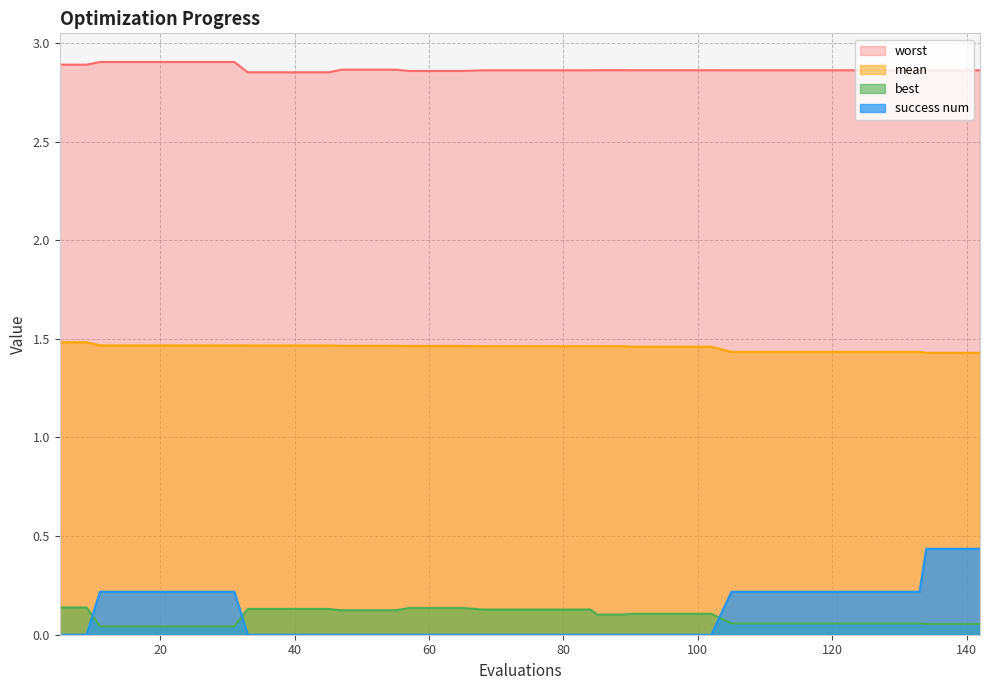

True or false: best and mean cross at least once.

False